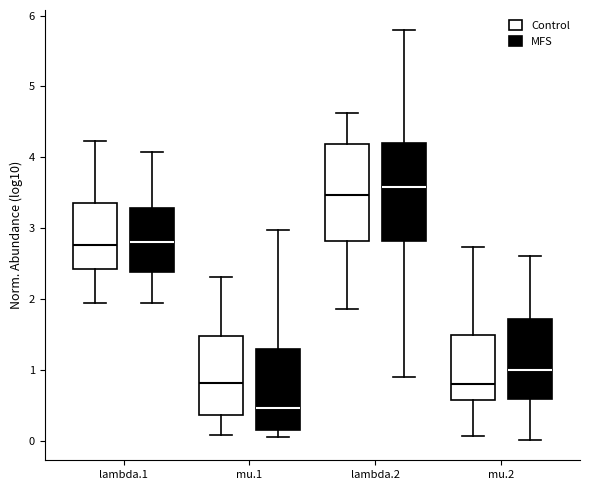

Which box has the highest median line?

lambda.2 (MFS)